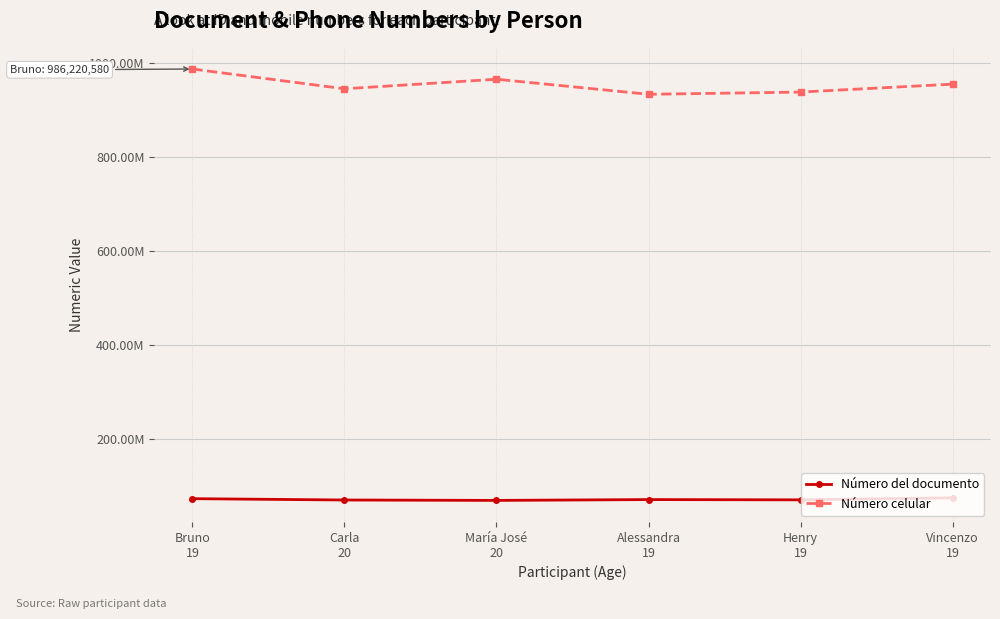

The Número celular series shows 932558870 at Alessandra
19. True or false?

True